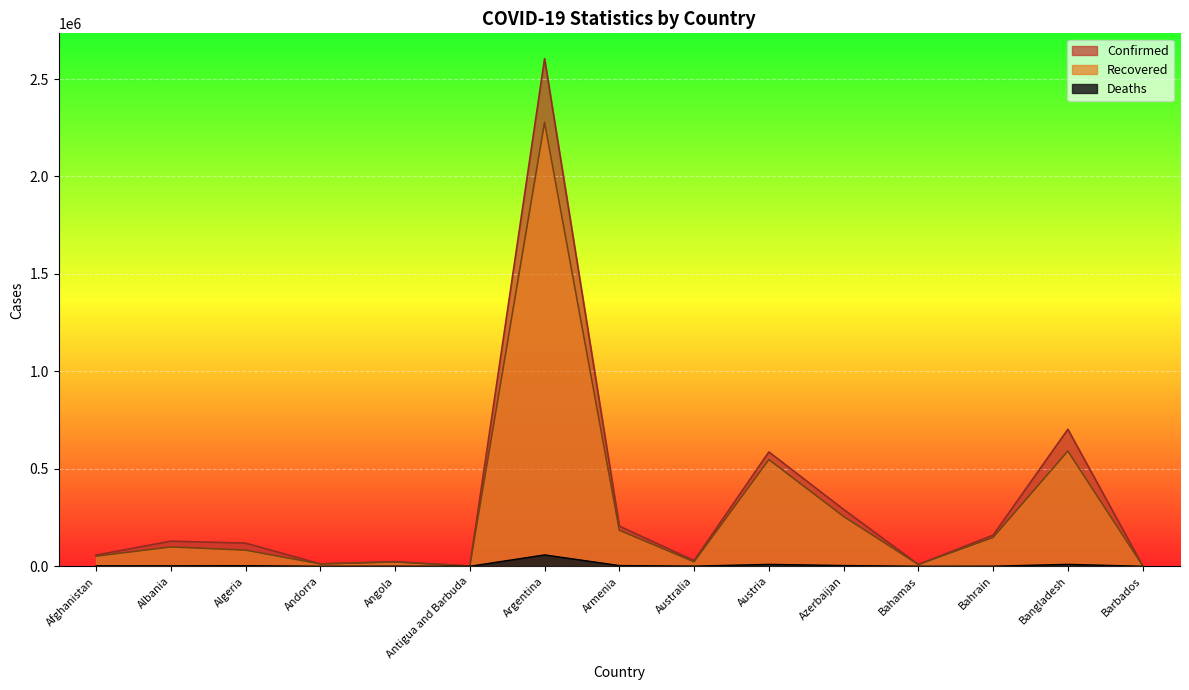

How many interior local peaks does the Deaths series have?

5